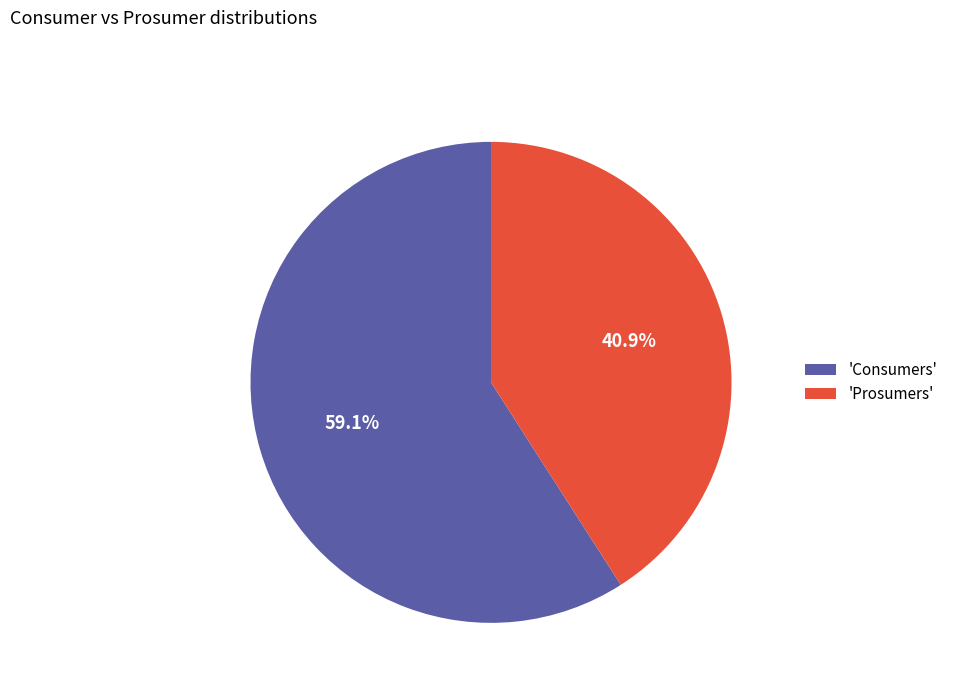

Is there a majority slice in this chart?

Yes